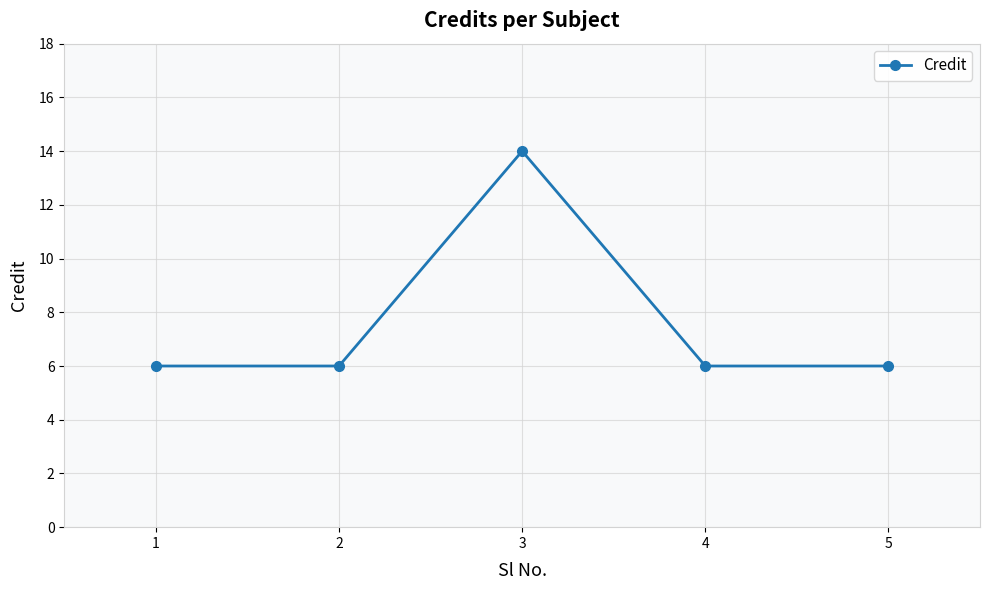

Reading left to right, extract all data points from this chart.

6	6	14	6	6